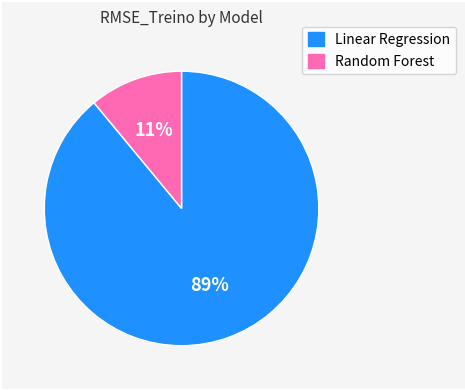

How many segments does this pie chart have?

2